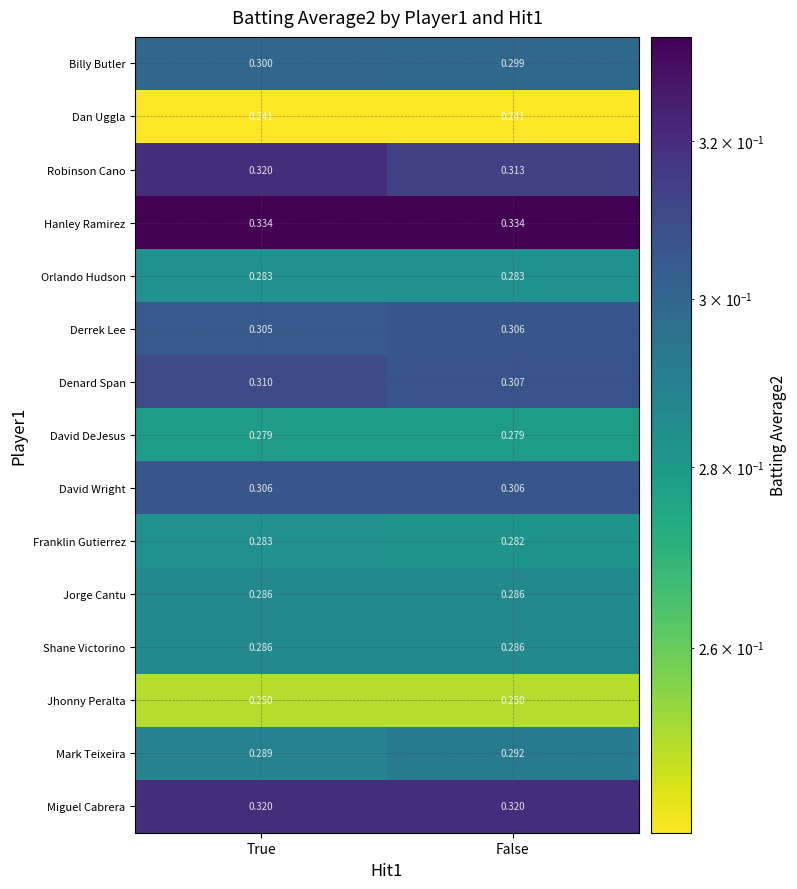

Rank the categories by Mark Teixeira value from highest to lowest.

False, True